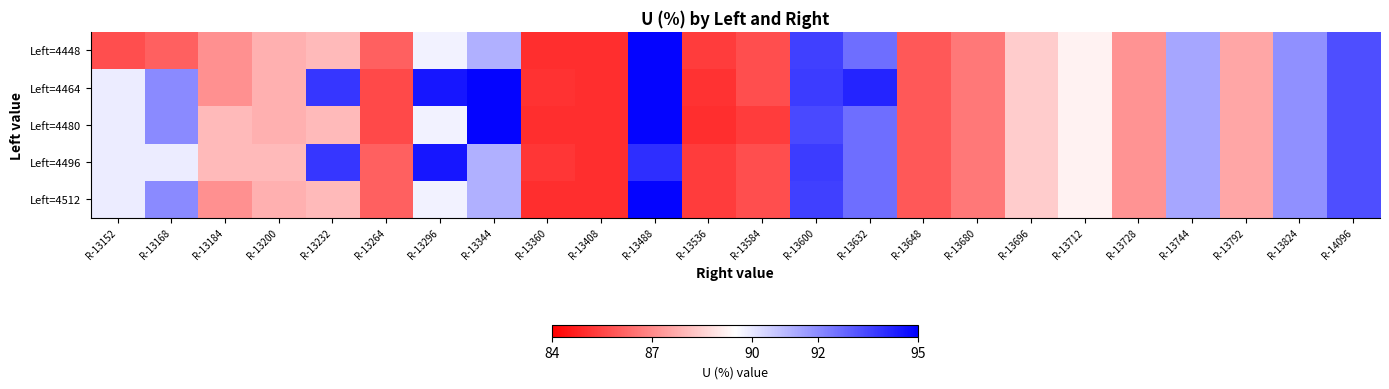

Reading left to right, list all the values displayed in this chart.

Left=4448: R-13152=85.7	R-13168=86.1	R-13184=87.1	R-13200=87.8	R-13232=88.0	R-13264=86.1	R-13296=89.8	R-13344=91.2	R-13360=85.0	R-13408=85.0	R-13488=94.9	R-13536=85.3	R-13584=85.7	R-13600=93.6	R-13632=92.6	R-13648=85.9	R-13680=86.6	R-13696=88.4	R-13712=89.2	R-13728=87.2	R-13744=91.4	R-13792=87.6	R-13824=91.9	R-14096=93.3
Left=4464: R-13152=89.9	R-13168=92.0	R-13184=87.1	R-13200=87.8	R-13232=93.8	R-13264=85.6	R-13296=94.5	R-13344=94.9	R-13360=85.1	R-13408=85.0	R-13488=94.9	R-13536=85.1	R-13584=85.7	R-13600=93.7	R-13632=94.2	R-13648=85.9	R-13680=86.6	R-13696=88.4	R-13712=89.2	R-13728=87.2	R-13744=91.4	R-13792=87.6	R-13824=91.9	R-14096=93.3
Left=4480: R-13152=89.9	R-13168=92.0	R-13184=88.0	R-13200=87.8	R-13232=88.0	R-13264=85.6	R-13296=89.8	R-13344=94.9	R-13360=85.0	R-13408=85.0	R-13488=94.9	R-13536=85.0	R-13584=85.3	R-13600=93.4	R-13632=92.6	R-13648=85.9	R-13680=86.6	R-13696=88.4	R-13712=89.2	R-13728=87.2	R-13744=91.4	R-13792=87.6	R-13824=91.9	R-14096=93.3
Left=4496: R-13152=89.9	R-13168=89.9	R-13184=88.0	R-13200=88.0	R-13232=93.8	R-13264=86.1	R-13296=94.5	R-13344=91.2	R-13360=85.2	R-13408=85.0	R-13488=94.0	R-13536=85.3	R-13584=85.7	R-13600=93.7	R-13632=92.6	R-13648=85.9	R-13680=86.6	R-13696=88.4	R-13712=89.2	R-13728=87.2	R-13744=91.4	R-13792=87.6	R-13824=91.9	R-14096=93.3
Left=4512: R-13152=89.9	R-13168=92.0	R-13184=87.1	R-13200=87.8	R-13232=88.0	R-13264=86.1	R-13296=89.8	R-13344=91.2	R-13360=85.0	R-13408=85.0	R-13488=94.9	R-13536=85.3	R-13584=85.7	R-13600=93.6	R-13632=92.6	R-13648=85.9	R-13680=86.6	R-13696=88.4	R-13712=89.2	R-13728=87.2	R-13744=91.4	R-13792=87.6	R-13824=91.9	R-14096=93.3